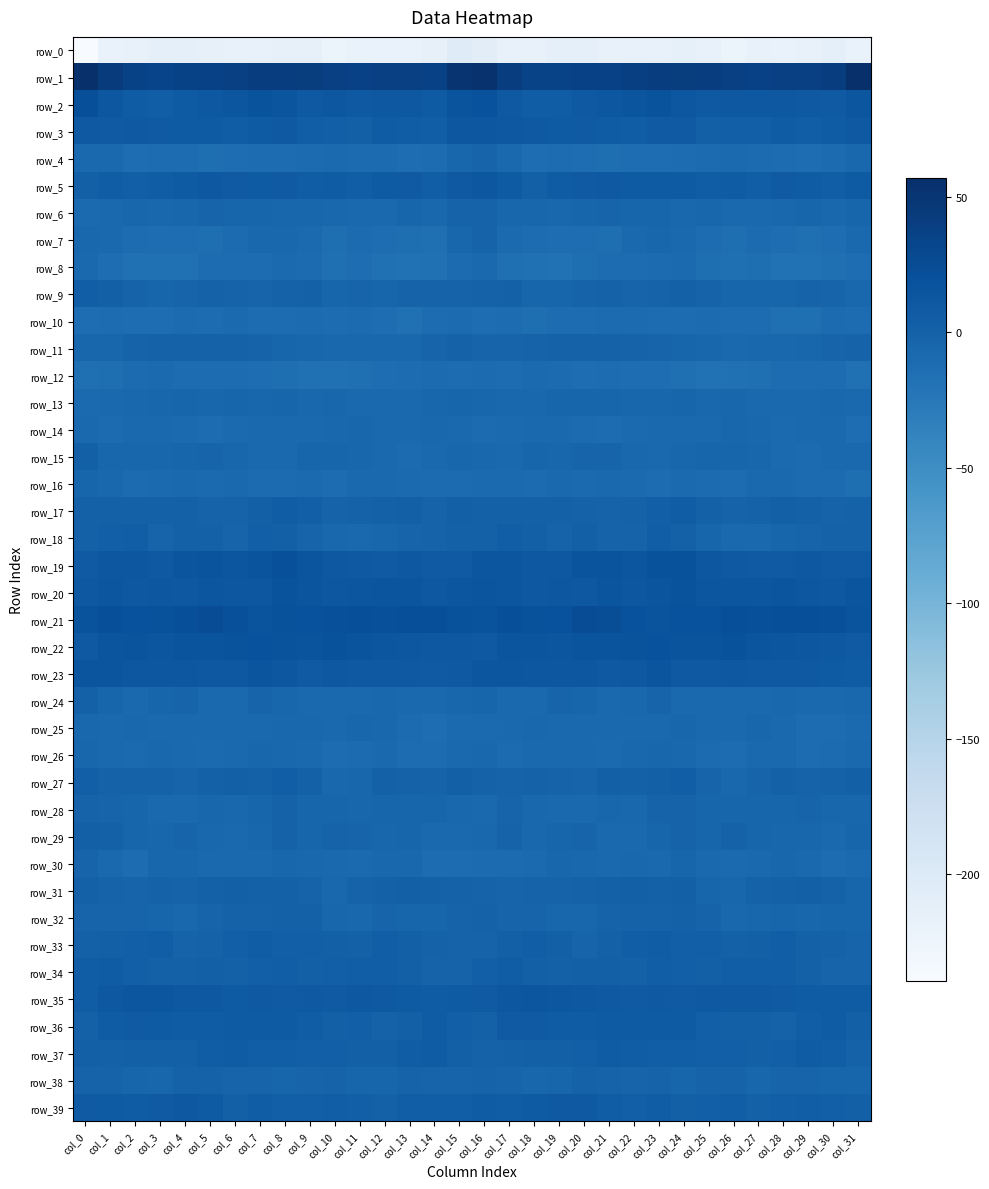

At col_15, list the series in order from smallest to largest.

row_0, row_12, row_30, row_8, row_10, row_16, row_25, row_14, row_26, row_29, row_28, row_7, row_24, row_15, row_4, row_13, row_38, row_34, row_9, row_32, row_6, row_33, row_11, row_31, row_18, row_17, row_37, row_27, row_36, row_39, row_35, row_19, row_5, row_23, row_22, row_3, row_20, row_2, row_21, row_1